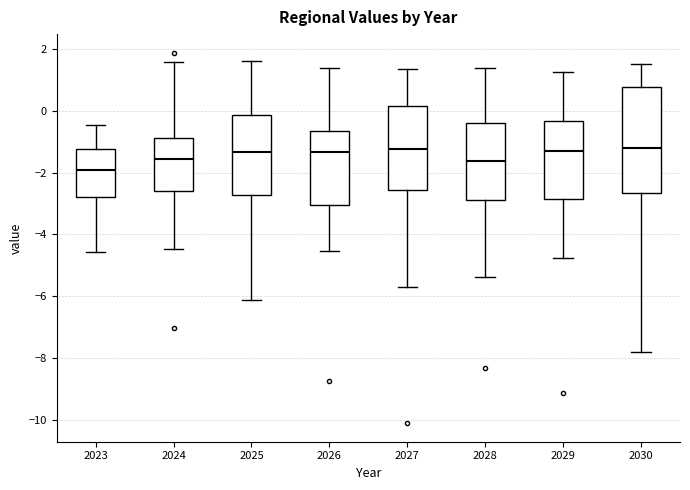

Reading left to right, transcribe this box plot: for each box, give where its median line is, the range the box spans, and where its two whiskers end, as read against the y-axis. The values are not printed on the chart, so give them approximately, as read against the axis.

2023: median -2.0, box -2.8 to -1.2, whiskers -4.6 to -0.4
2024: median -1.6, box -2.6 to -0.8, whiskers -4.4 to 1.6
2025: median -1.4, box -2.8 to -0.2, whiskers -6.2 to 1.6
2026: median -1.4, box -3.0 to -0.6, whiskers -4.6 to 1.4
2027: median -1.2, box -2.6 to 0.2, whiskers -5.8 to 1.4
2028: median -1.6, box -2.8 to -0.4, whiskers -5.4 to 1.4
2029: median -1.2, box -2.8 to -0.4, whiskers -4.8 to 1.2
2030: median -1.2, box -2.6 to 0.8, whiskers -7.8 to 1.6